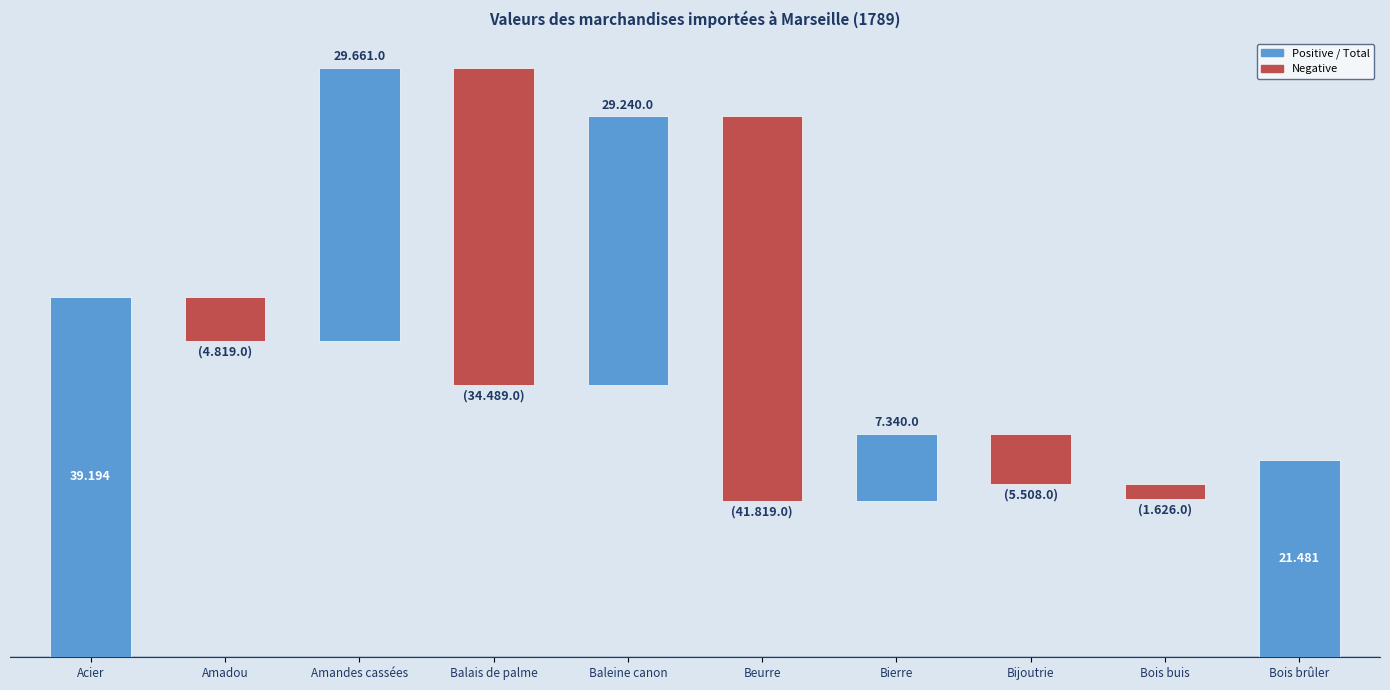

True or false: the data shows 7134 at Bijoutrie.

False